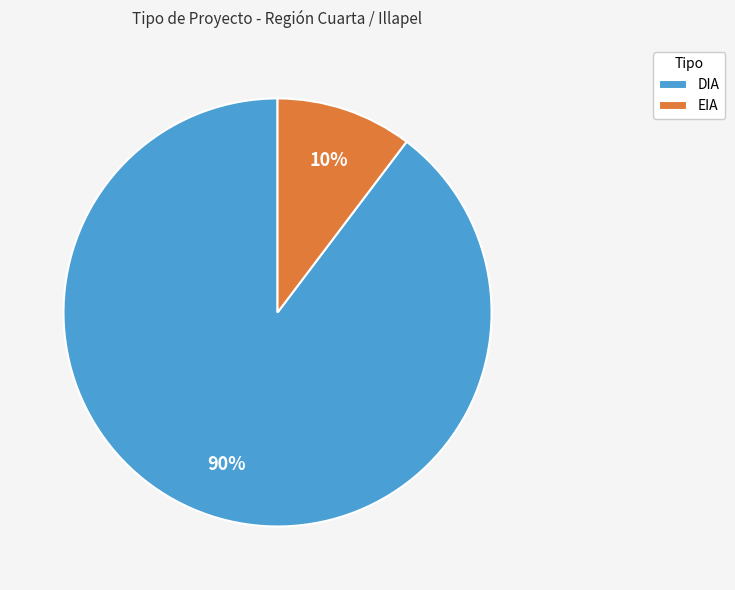

The DIA slice represents 90% of the pie. True or false?

True